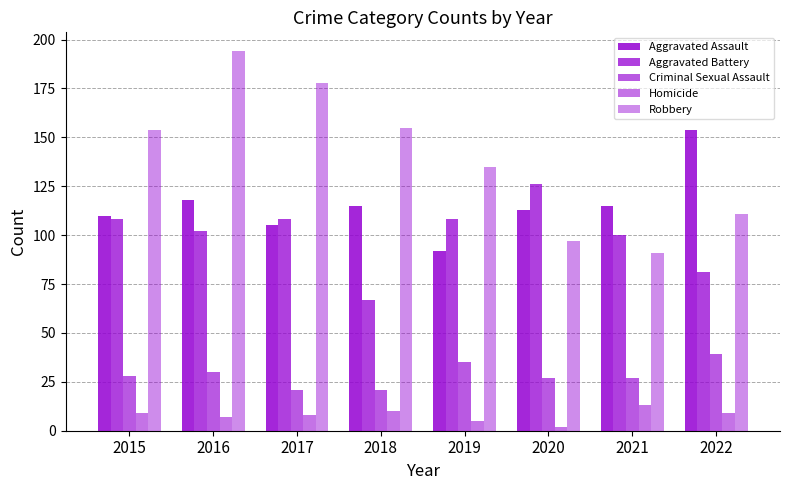

At which label is Aggravated Assault closest to 123?

2016